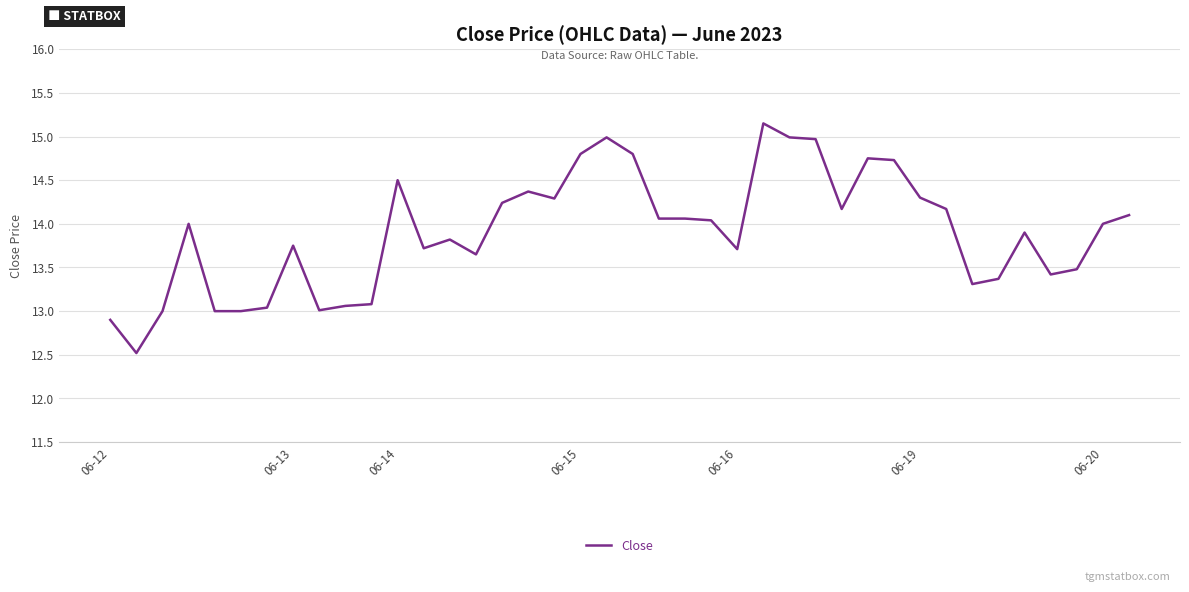

What is the smallest value displayed?

12.5